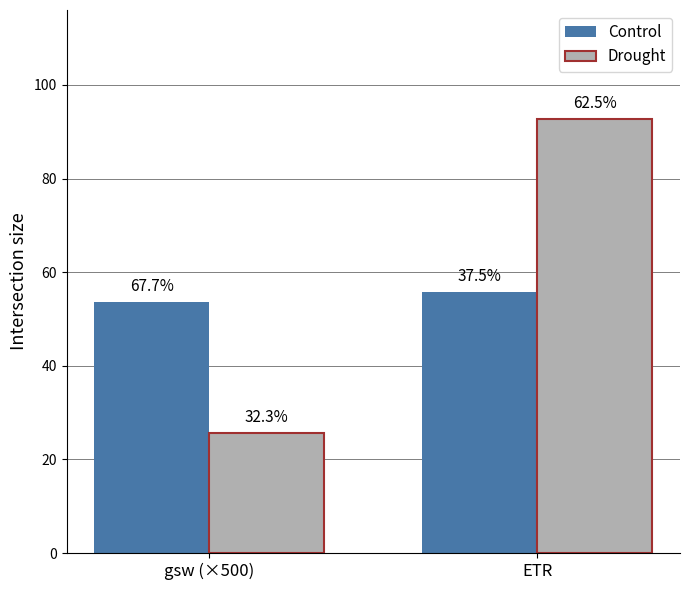

What is the difference between the Drought values at gsw (×500) and ETR?

67.2